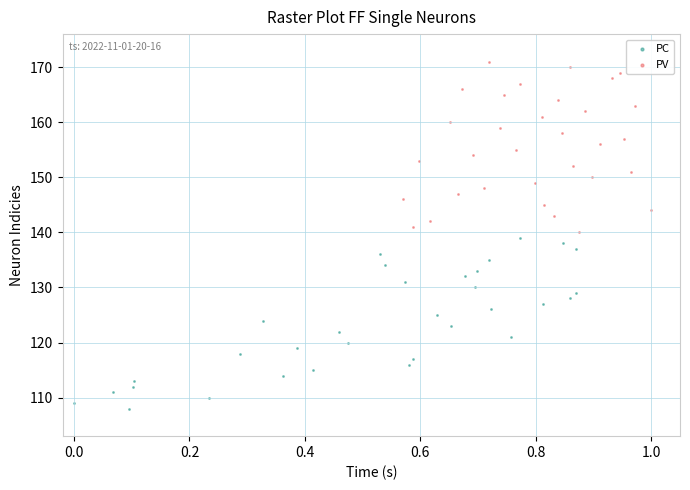

Which series reaches the maximum Y coordinate?

PV